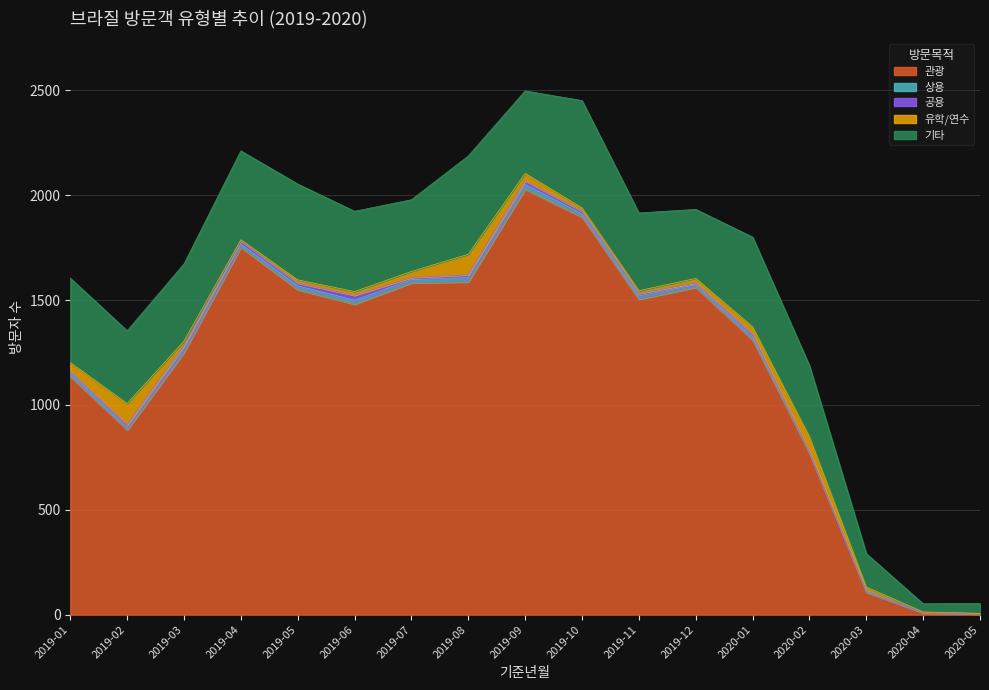

What position from the left is 2019-05?

5